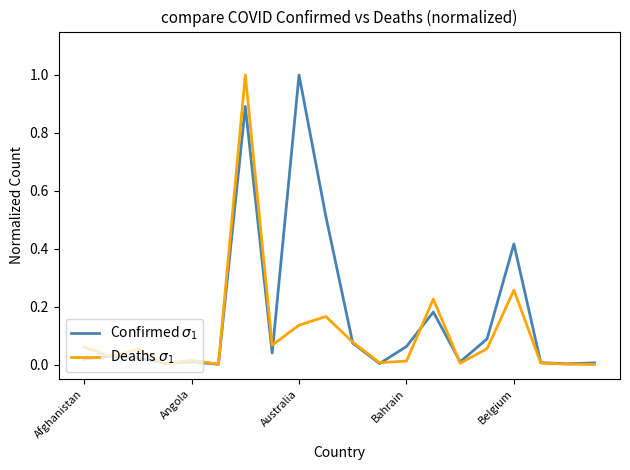

Does the chart have visible grid lines?

No